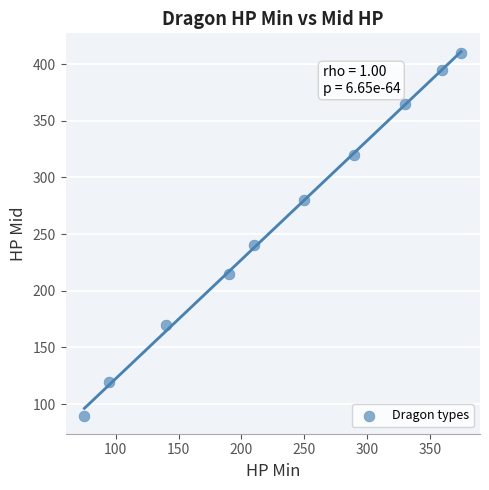

What Y value in the scatter plot is closest to 250?

240